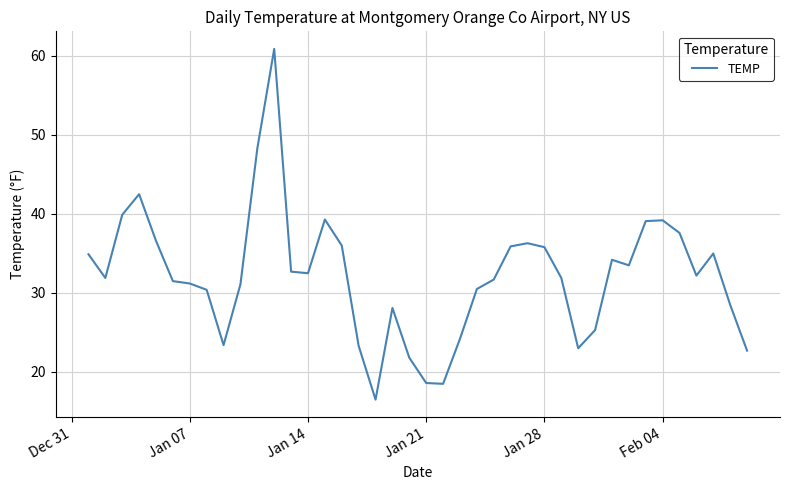

What is the difference between the maximum and minimum values?

44.4